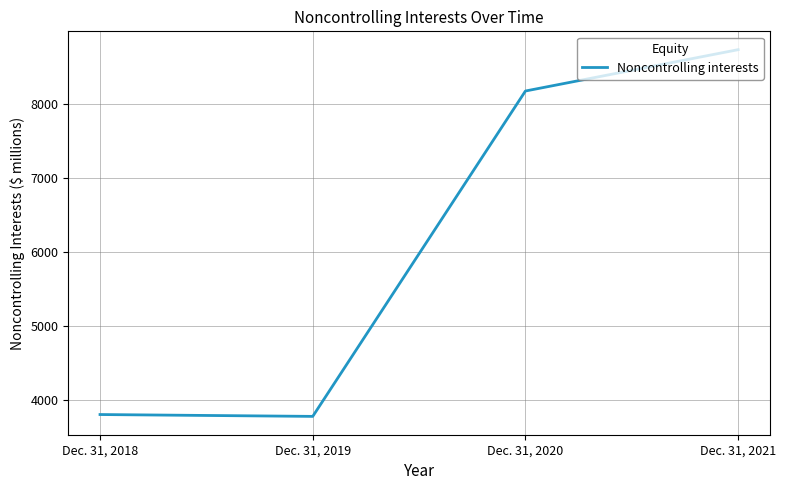

What is the average value?

6118